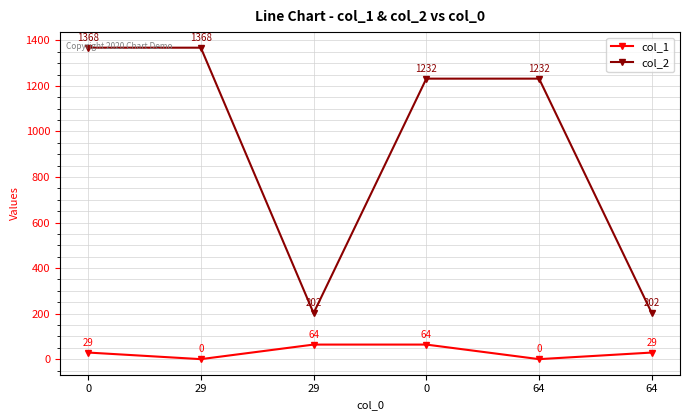

Rank the series by their average value, from lowest to highest.

col_1, col_2